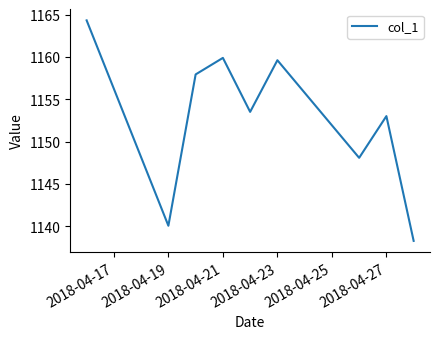

What is the smallest value displayed?

1138.3